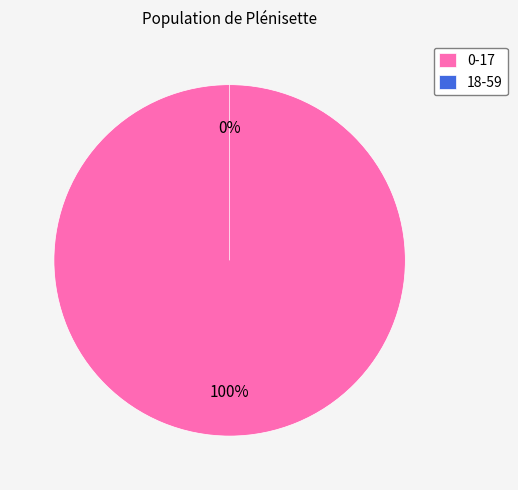

To the nearest percent, what is the difference between the largest and smallest slice percentages?

100%